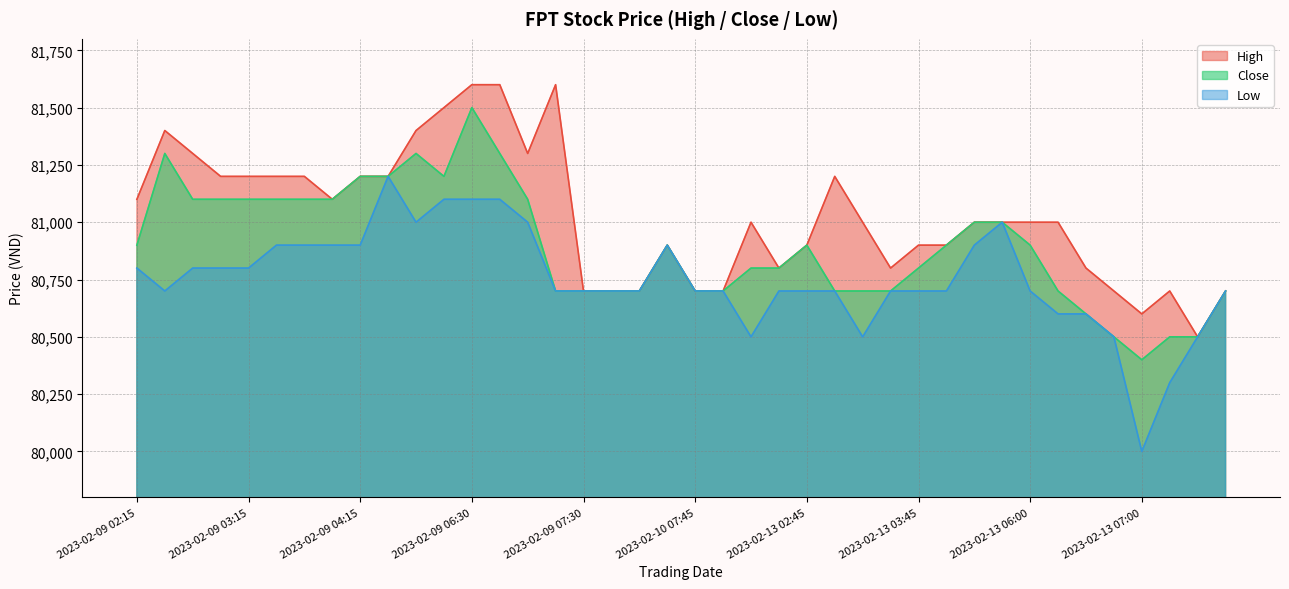

True or false: High has a value of 80700 at 2023-02-09 08:00.

True